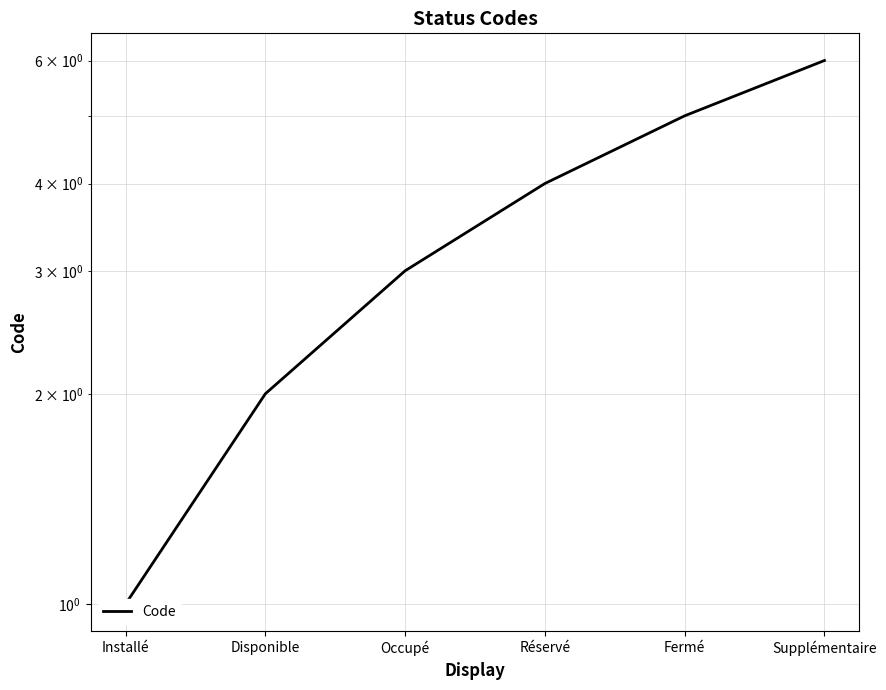

What is the value of the 1st point from the left?

1